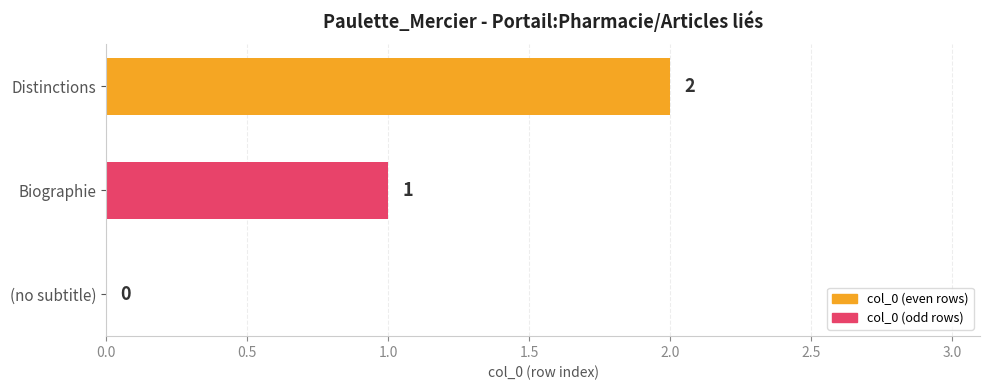

The chart shows a value of -1 at (no subtitle). True or false?

False